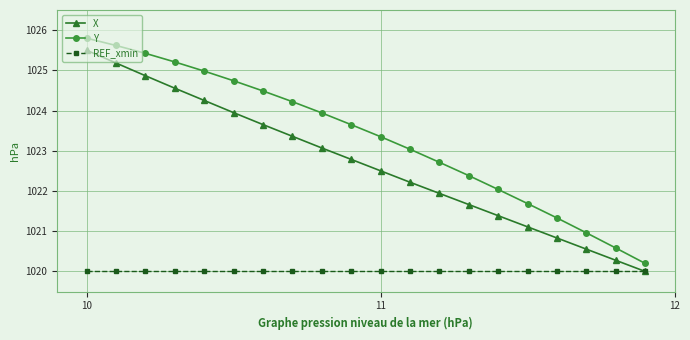

How many lines are shown in the chart?

3